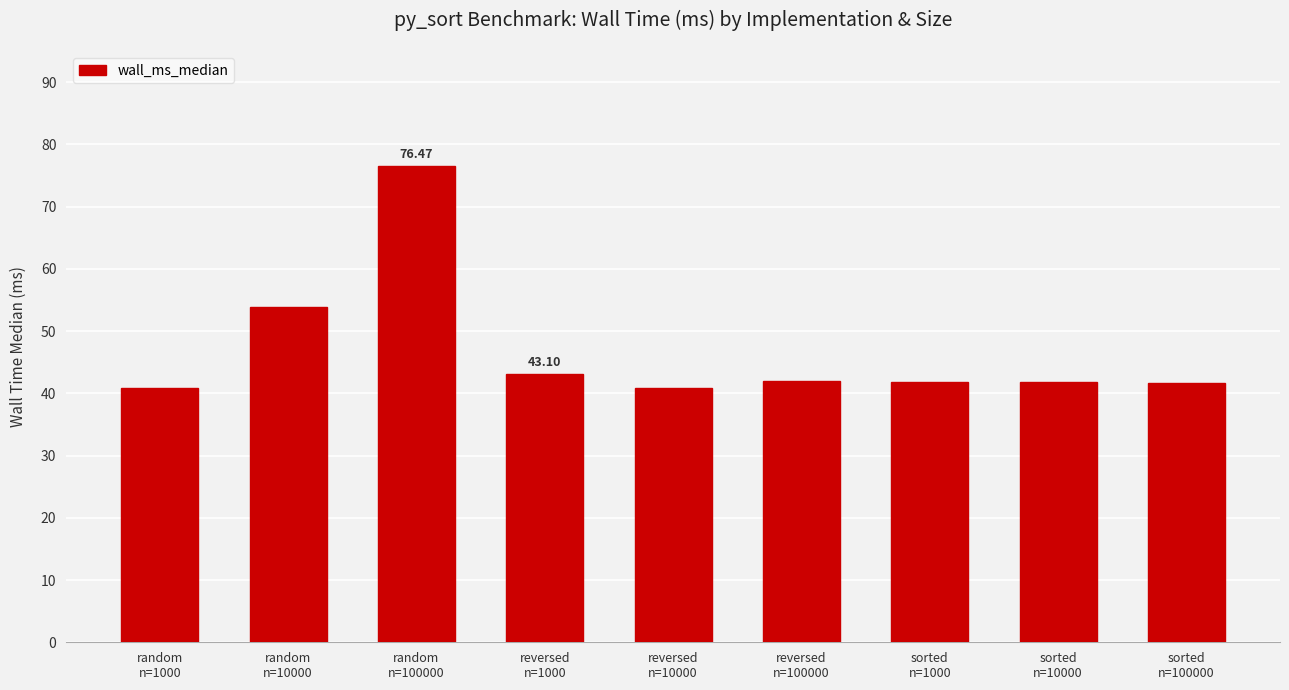

What is the sum of all values?

422.4